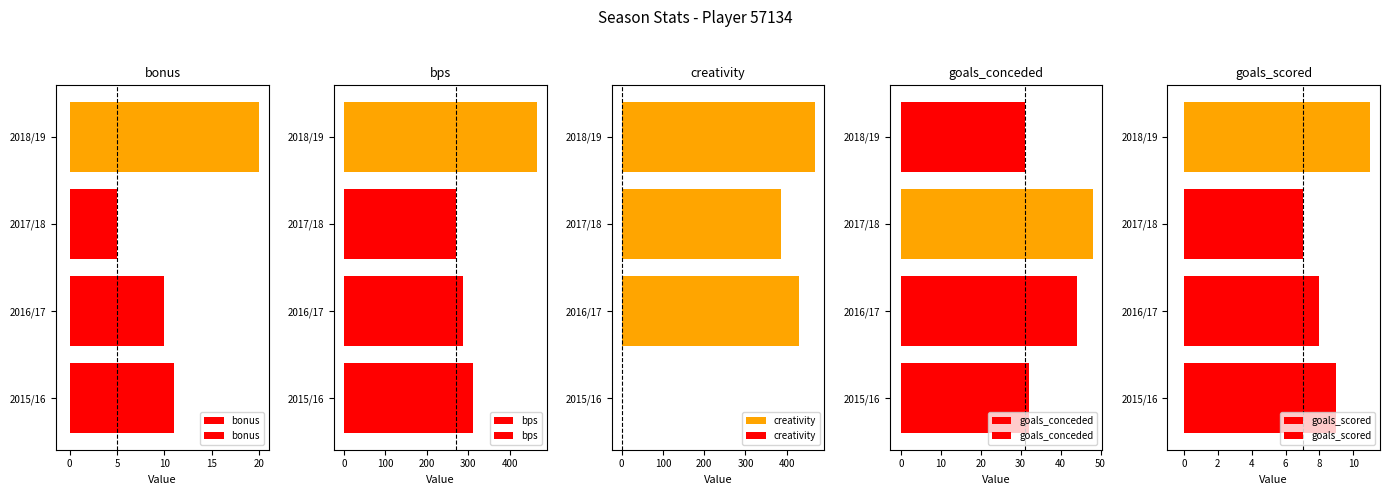

Which series has the widest spread of values?

creativity